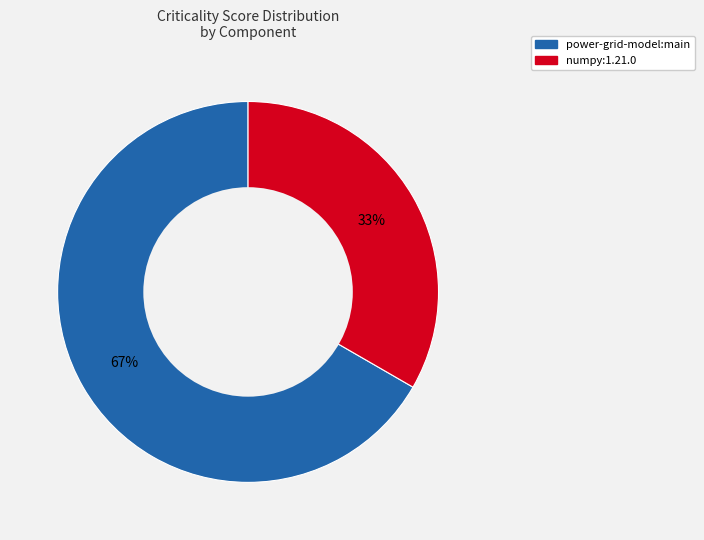

Approximately how many times larger is the value at power-grid-model:main compared to numpy:1.21.0?

2.0